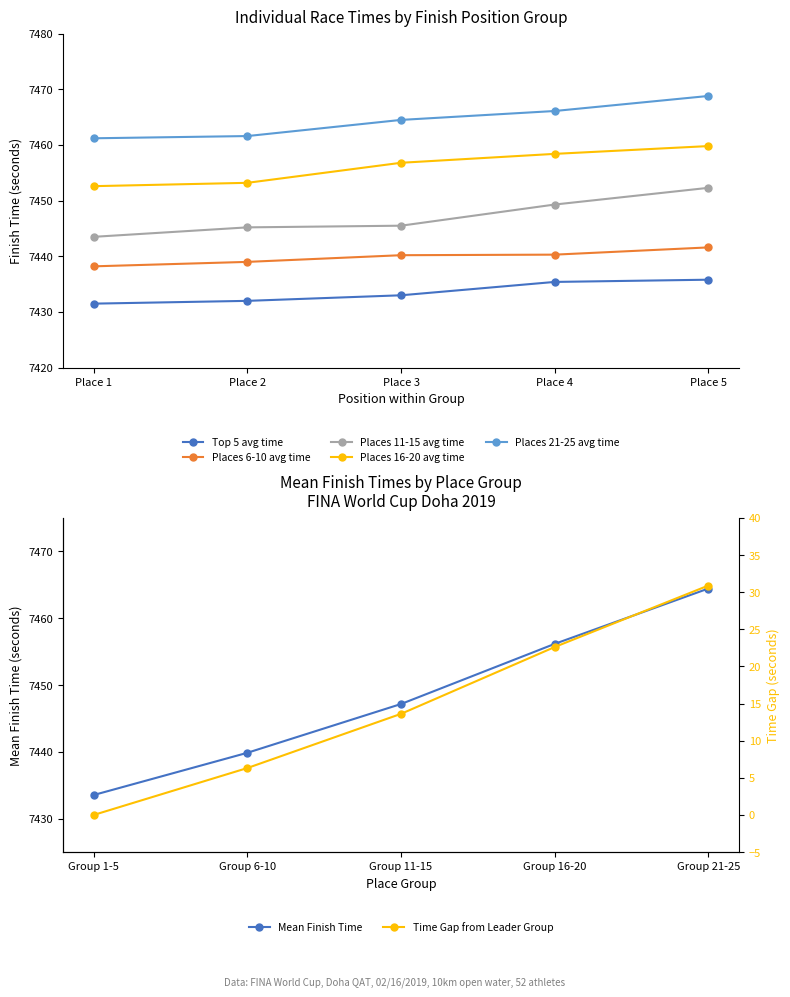

Between Place 1 and Place 4, which is larger?

Place 4